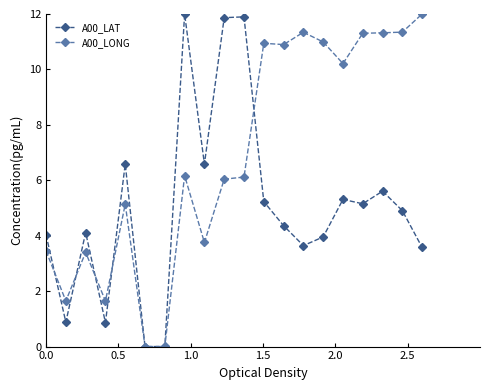

What is the highest value of the A00_LAT series?

12.0